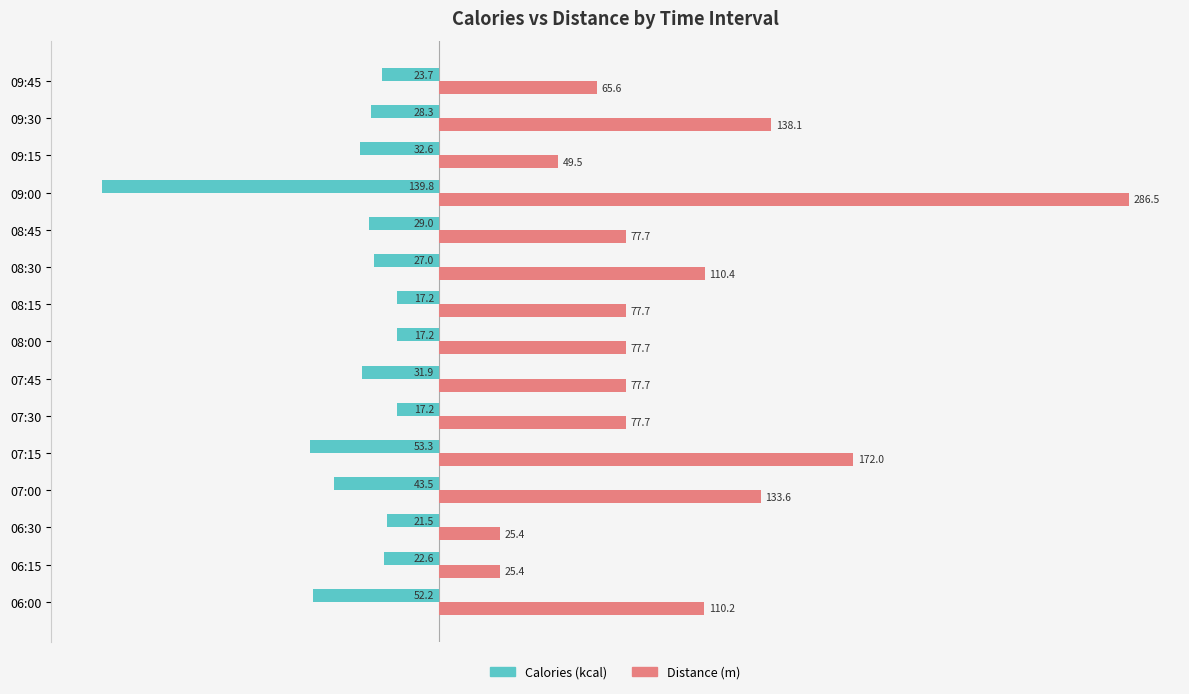

What are all the series names shown in the legend?

Calories (kcal), Distance (m)